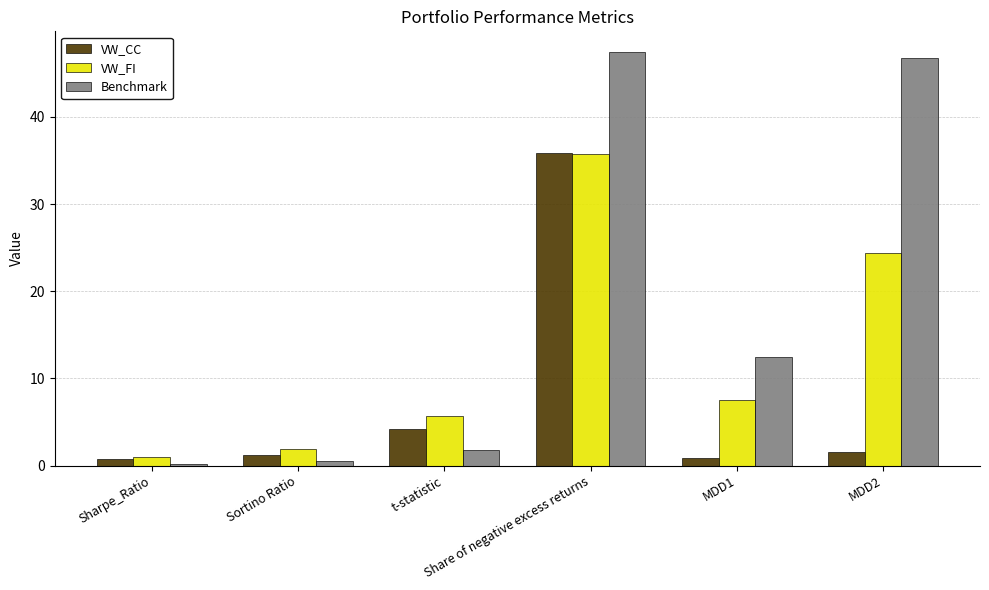

What is the label of the 3rd bar from the left?

t-statistic